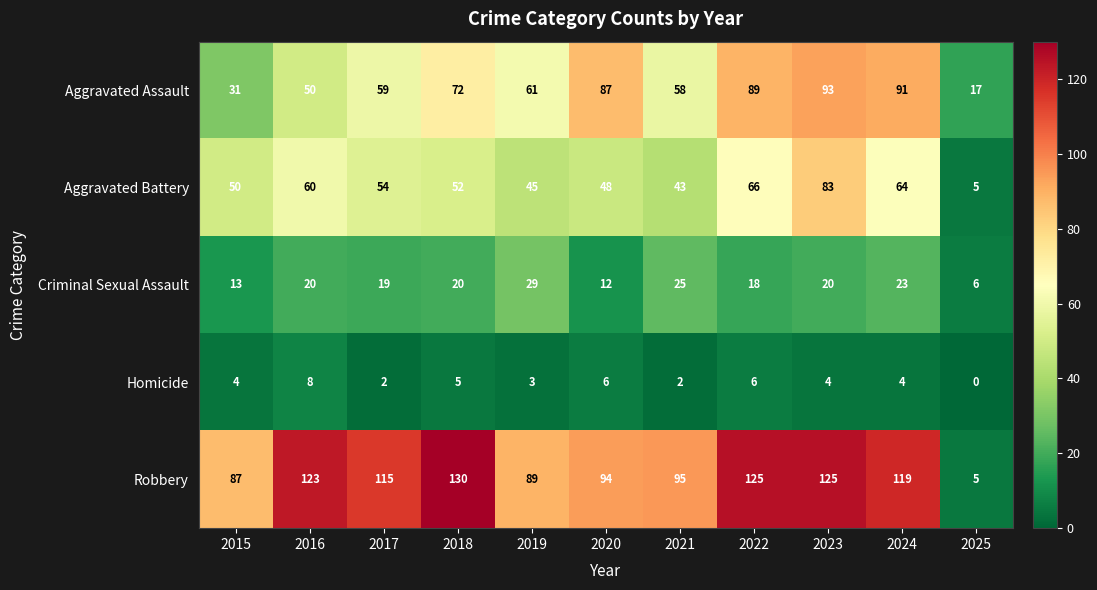

Which series has the largest range (max minus min)?

Robbery